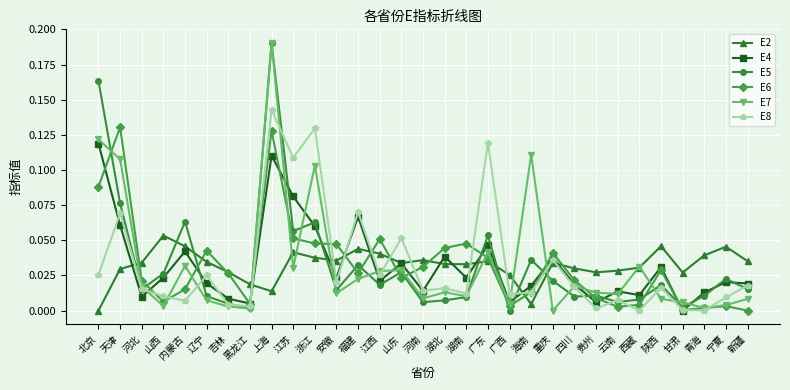

What is the sum of all E5 values?

1.0